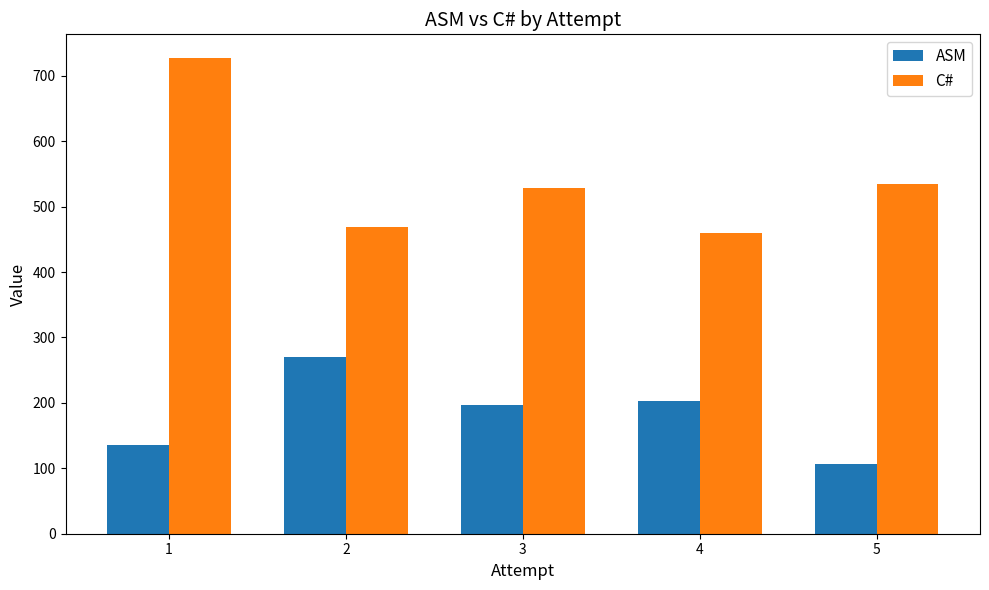

What is the value of the C# bar at the 1st from the left?

727